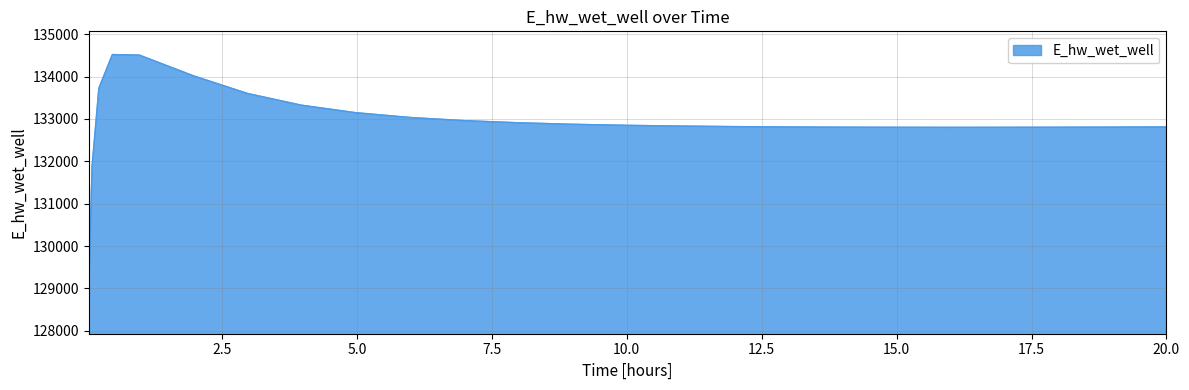

True or false: the data has more than 0 interior local peaks.

True